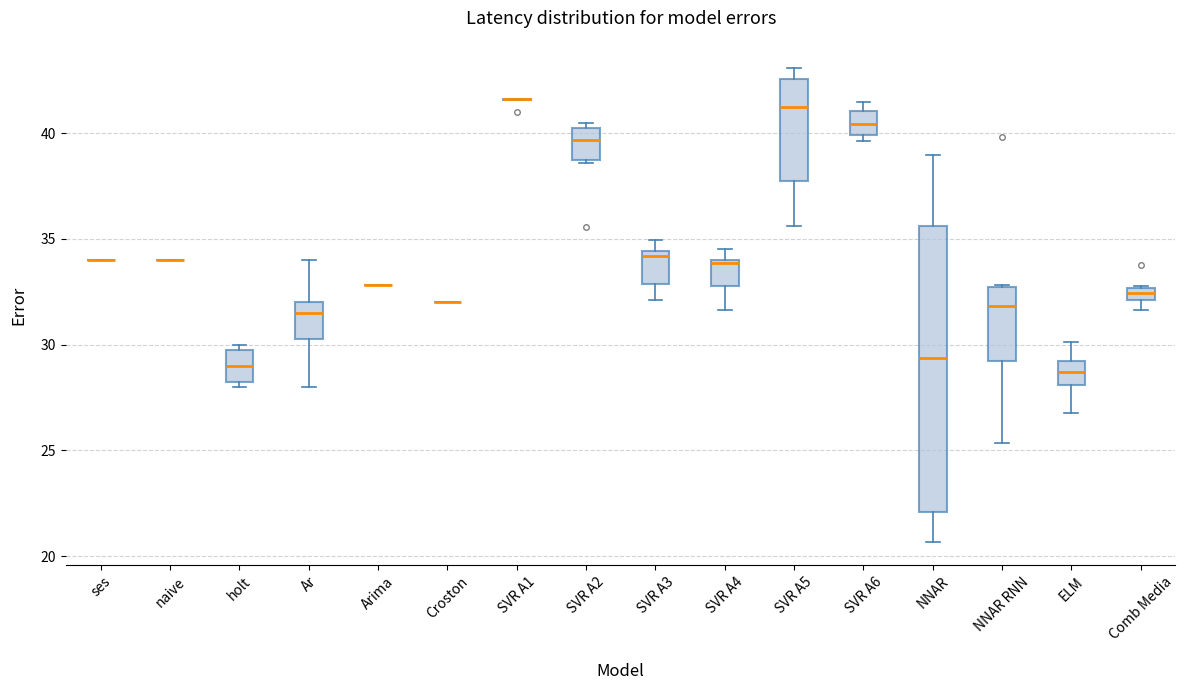

Which box is the tallest, from its lower edge to its upper edge?

NNAR